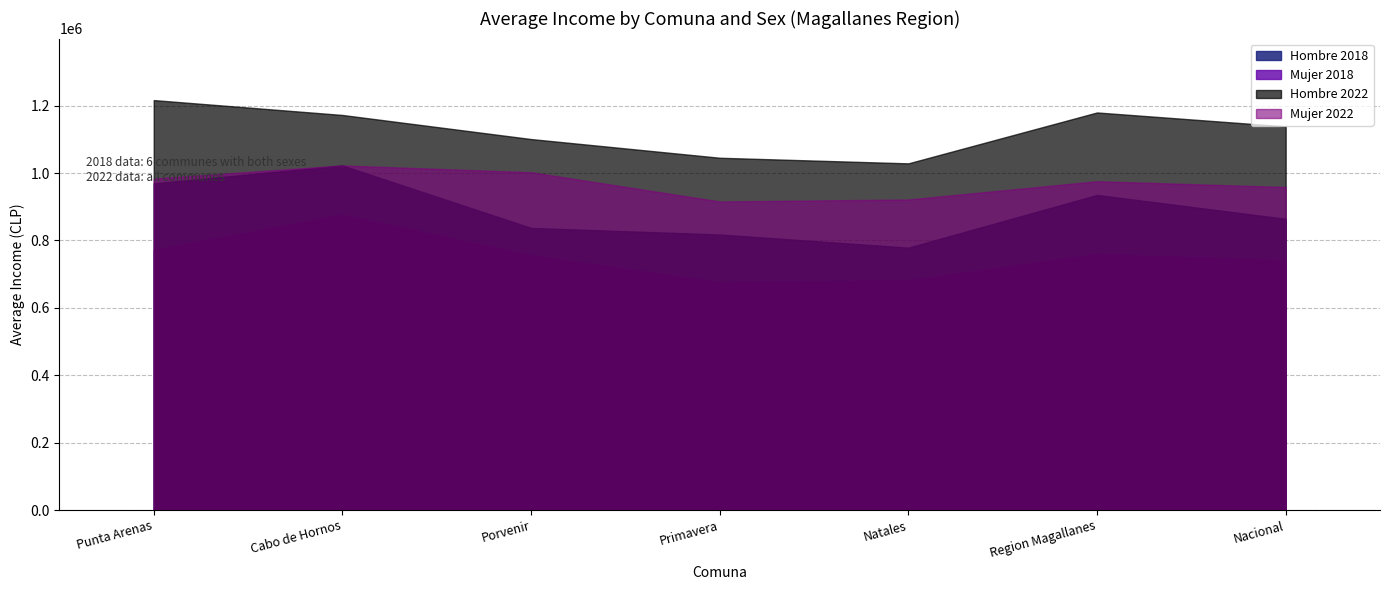

At Porvenir, list the series in order from smallest to largest.

Mujer 2018, Hombre 2018, Mujer 2022, Hombre 2022